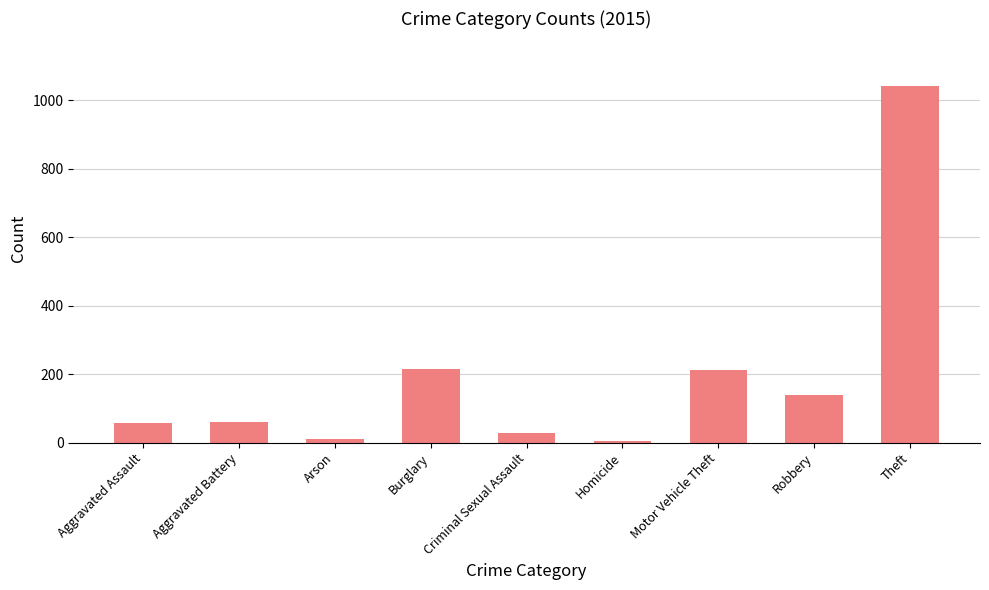

Read the value at Motor Vehicle Theft.

212